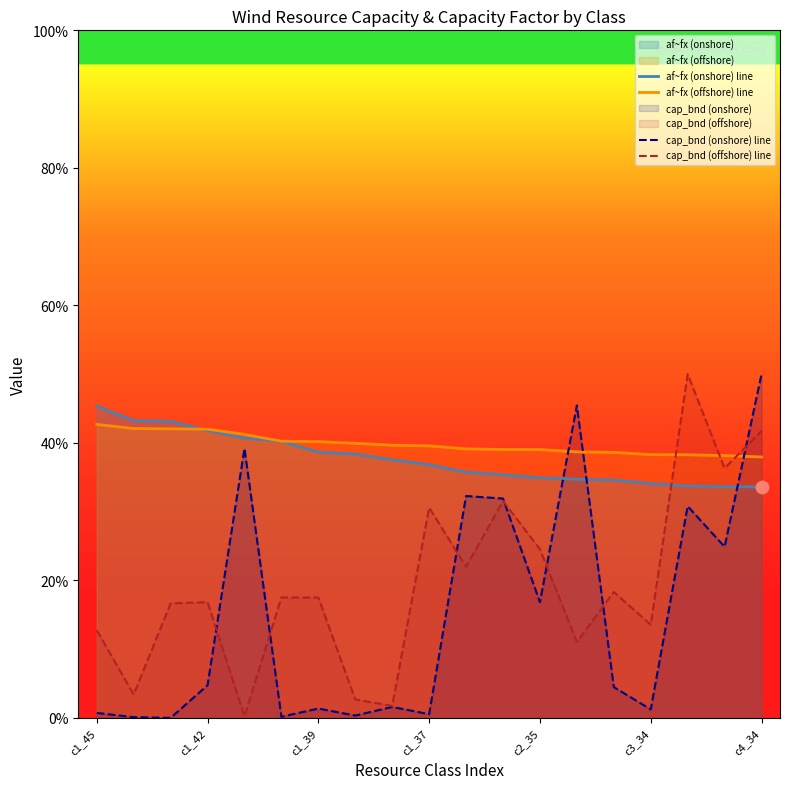

Which series reaches the minimum Y coordinate?

cap_bnd (onshore) line